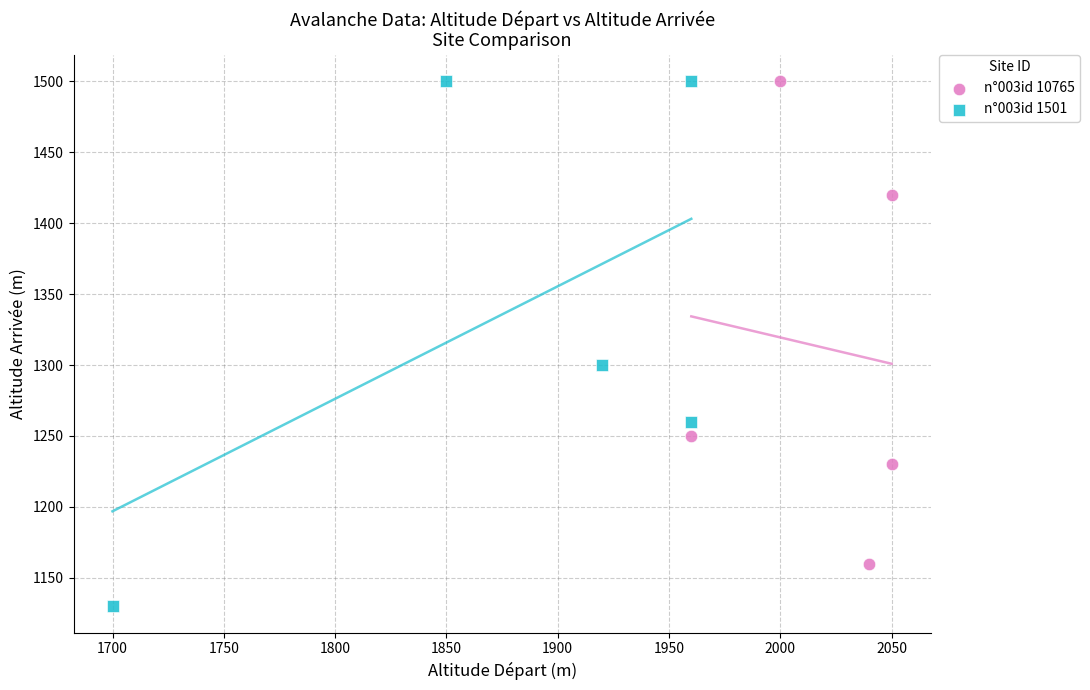

Which series has the largest Y range (max minus min)?

n°003id 1501